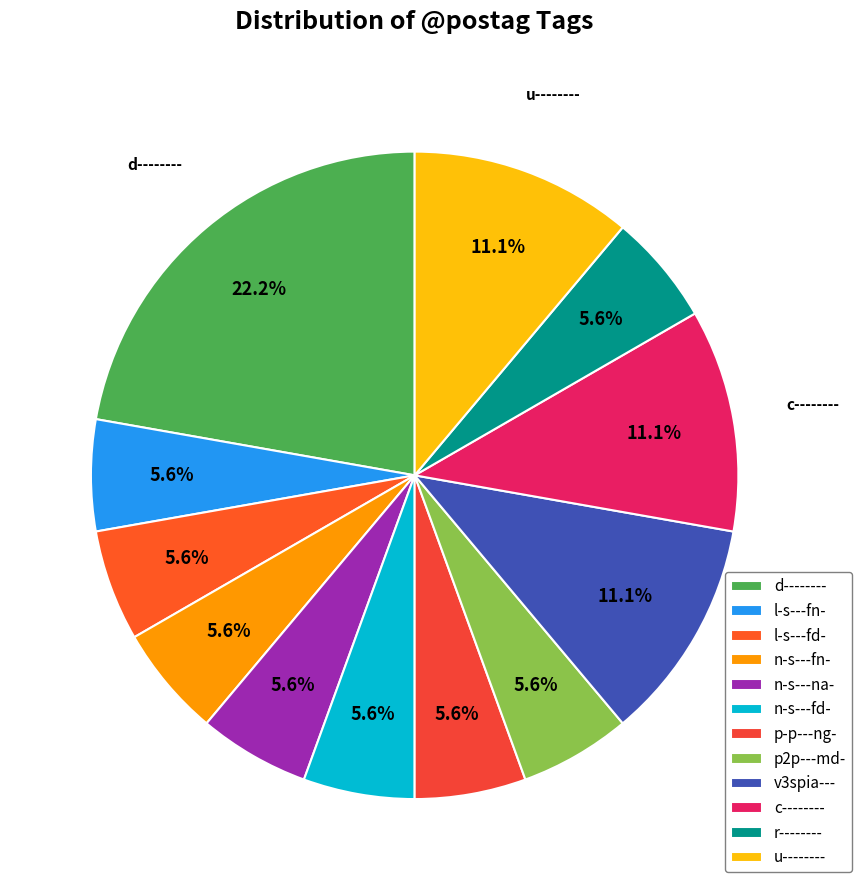

True or false: v3spia--- accounts for 16% of the total.

False